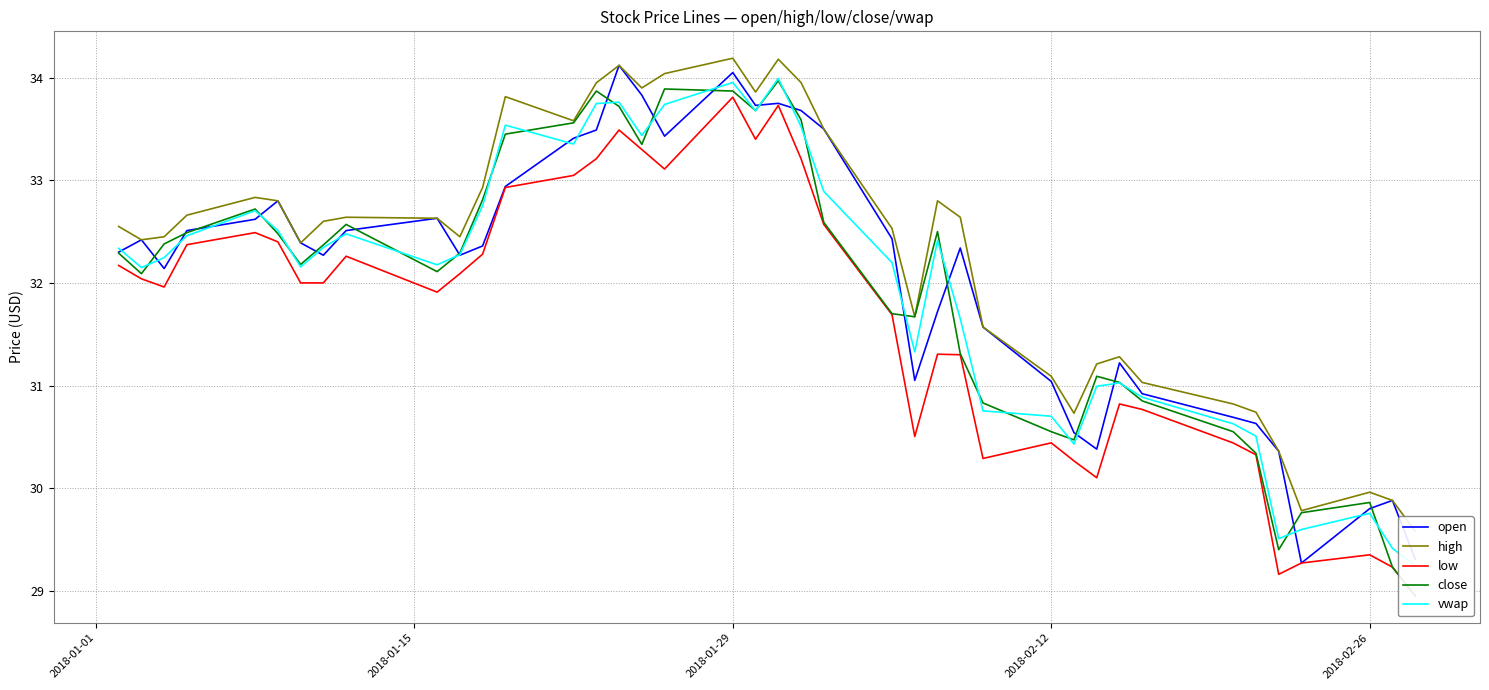

Does the chart have visible grid lines?

Yes